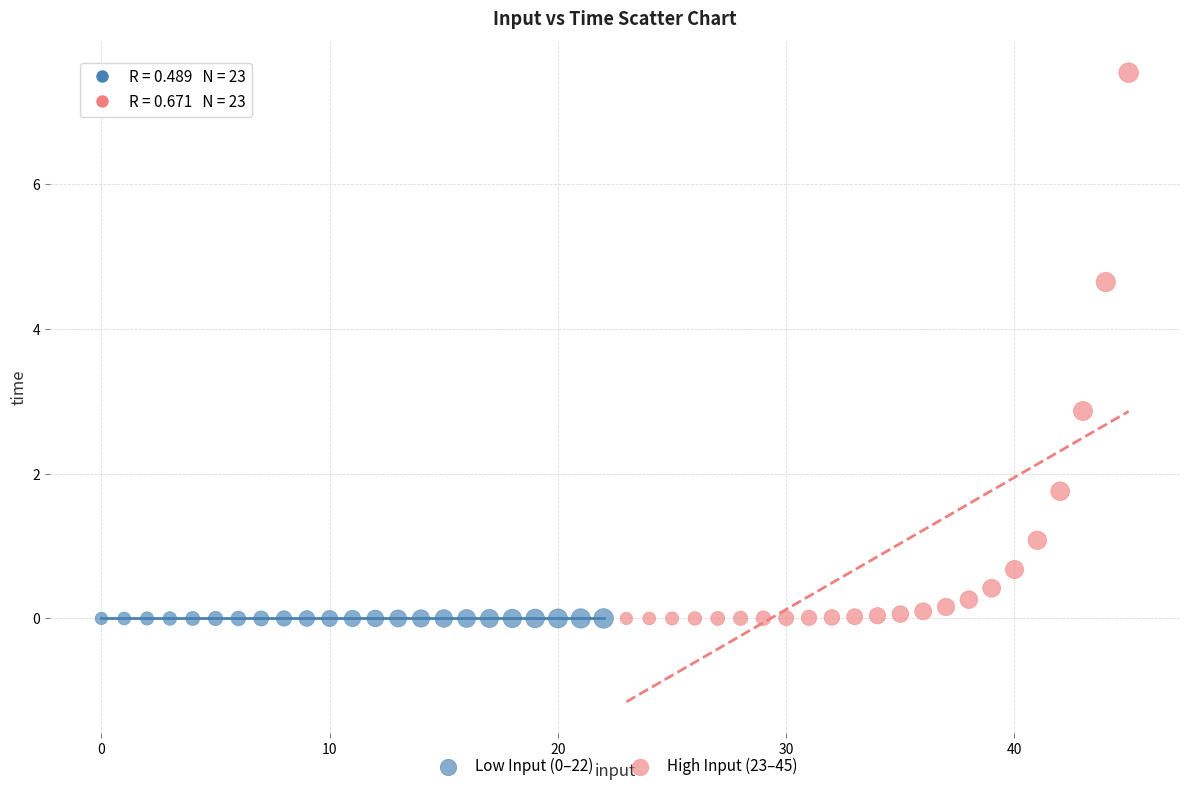

Which series has the widest spread of Y values?

High Input (23–45)